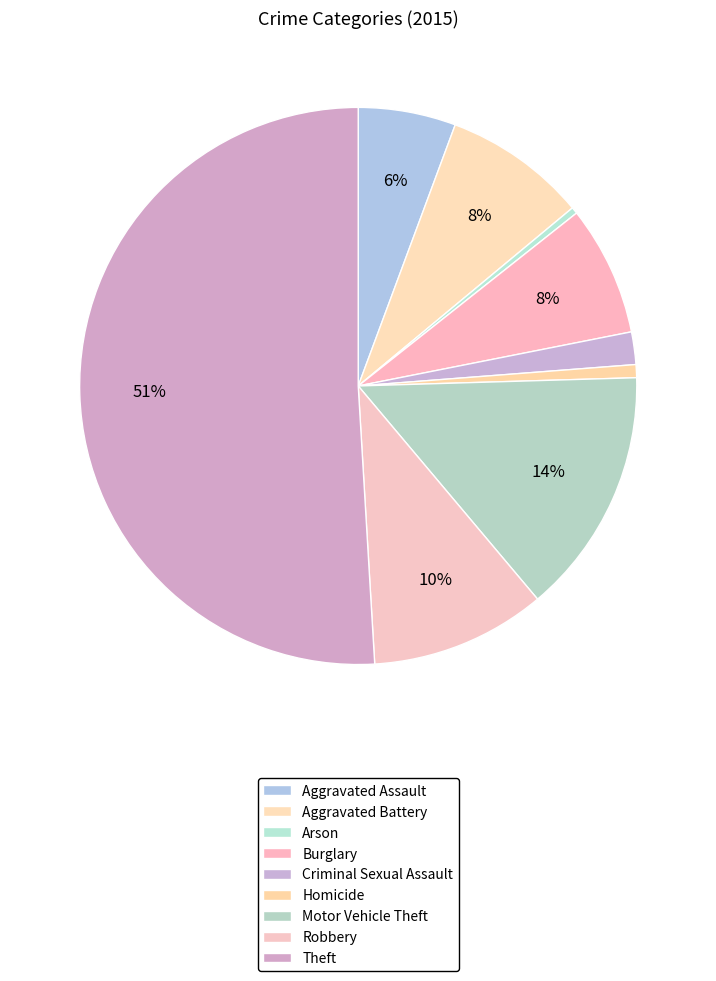

Is there a majority slice in this chart?

Yes